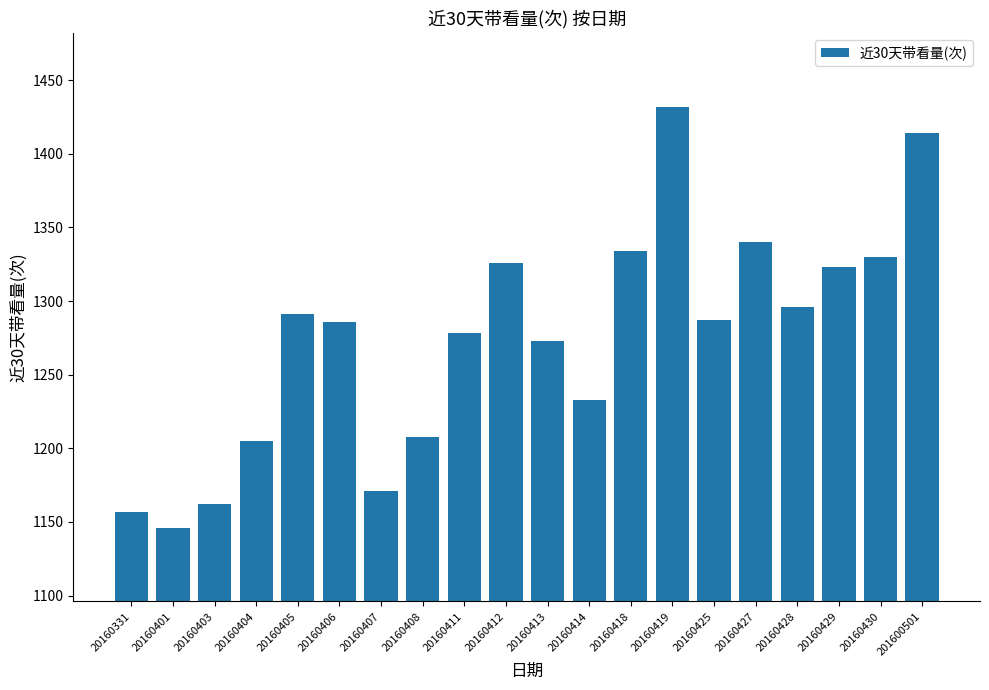

The chart shows a value of 1330 at 20160430. True or false?

True